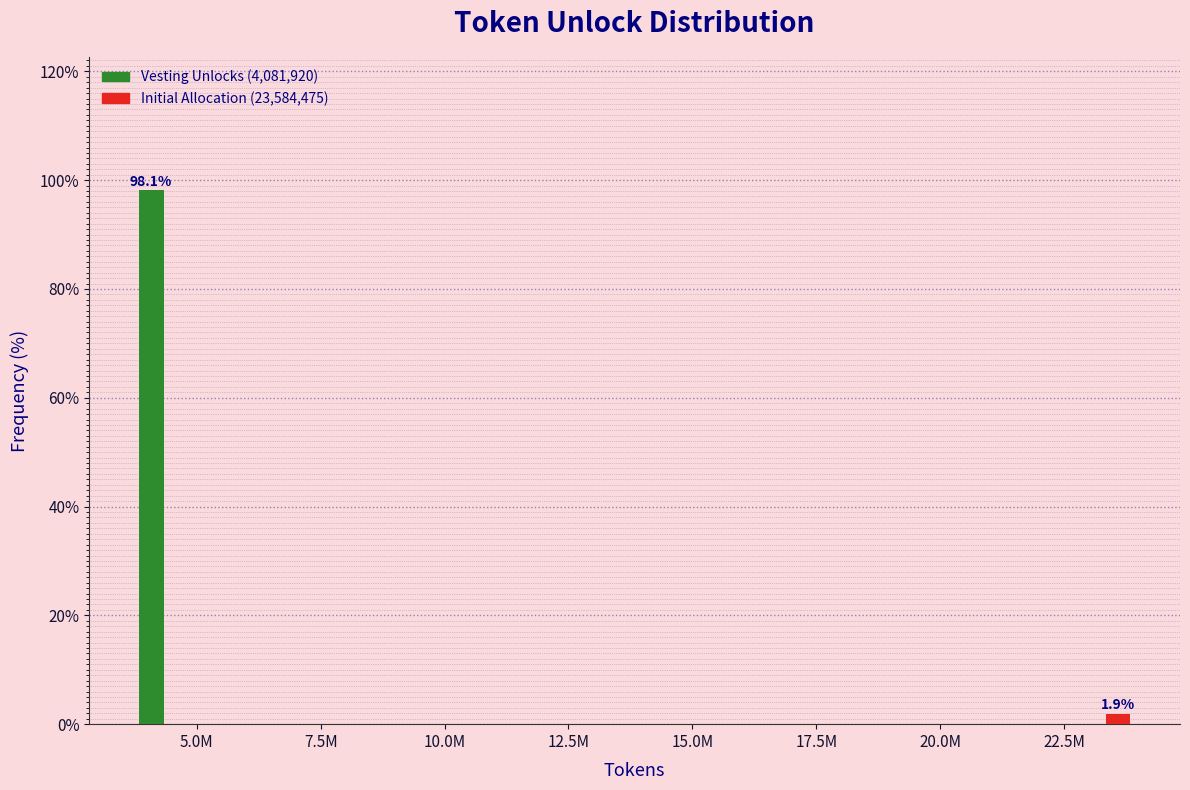

Reading left to right, what are all the values shown in this chart?

98.1	1.9